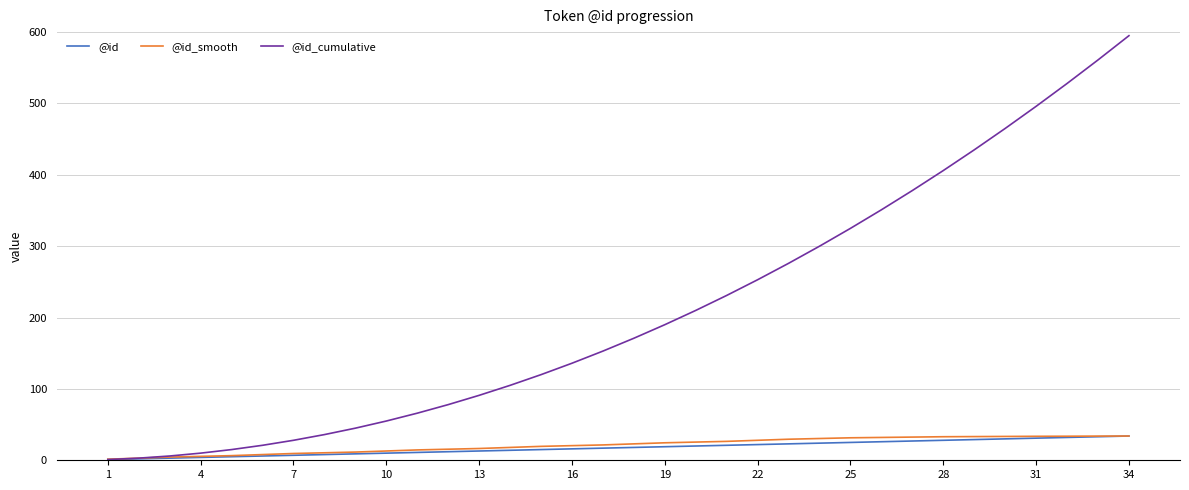

True or false: @id_cumulative has more than 1 points higher than both neighbors.

False